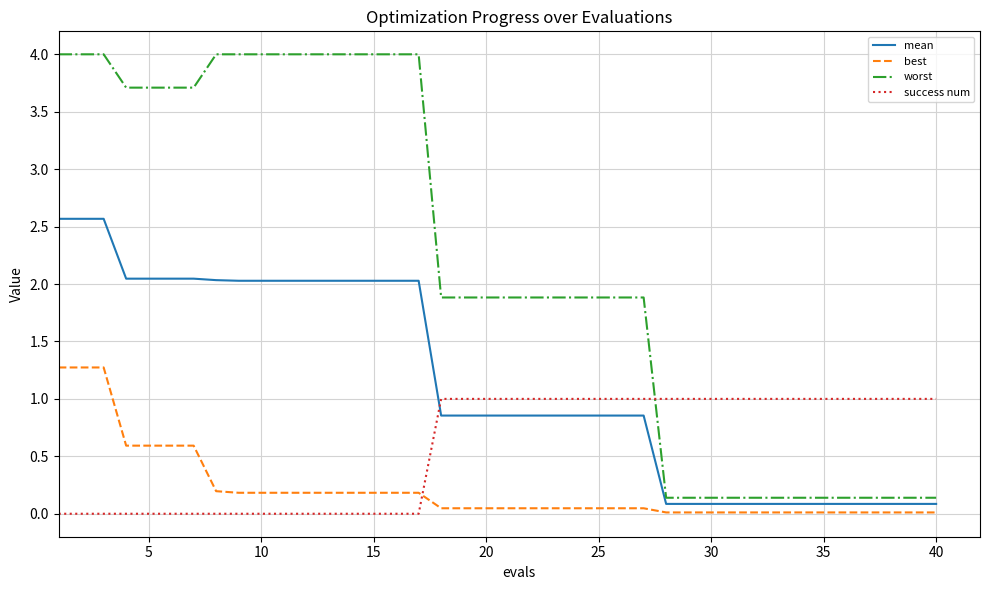

True or false: worst and mean cross at least once.

False